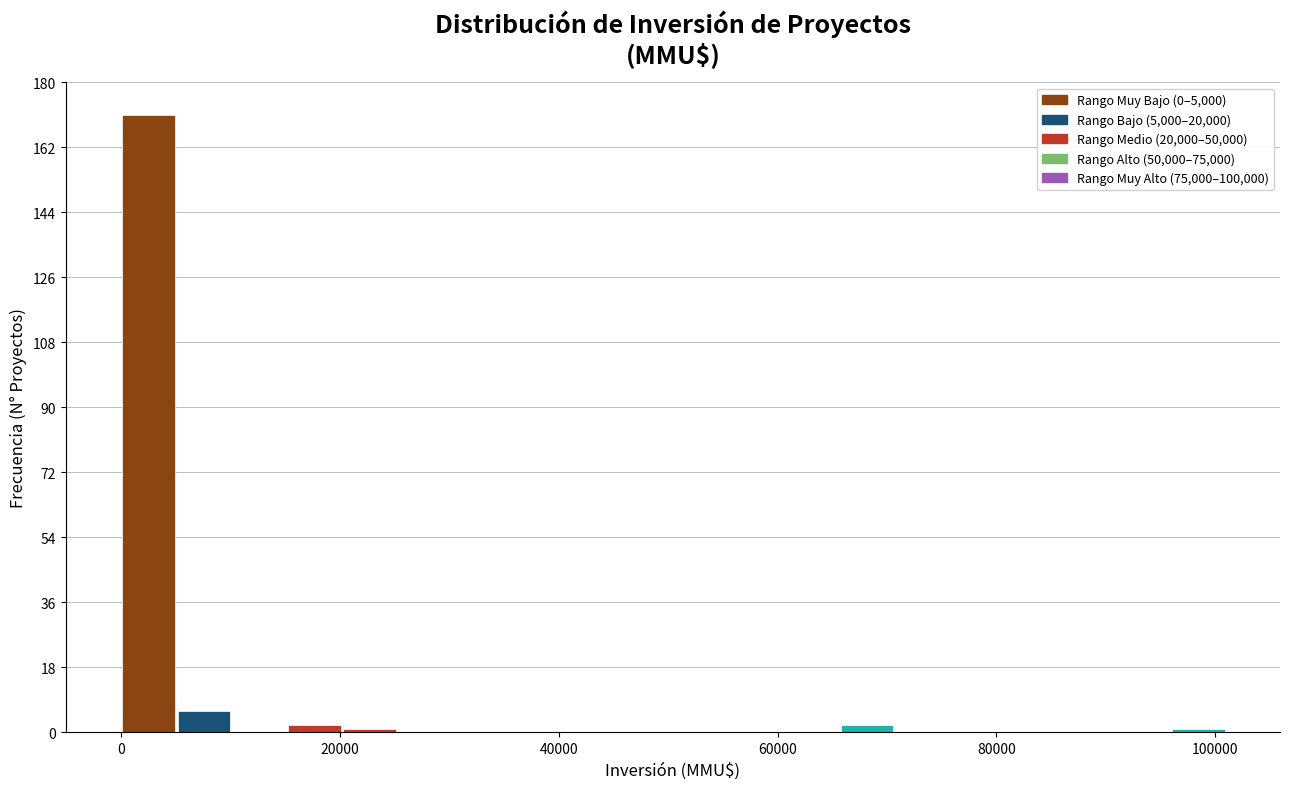

Read against the x-axis, roughly where is the centre of the tallest bar?

2000